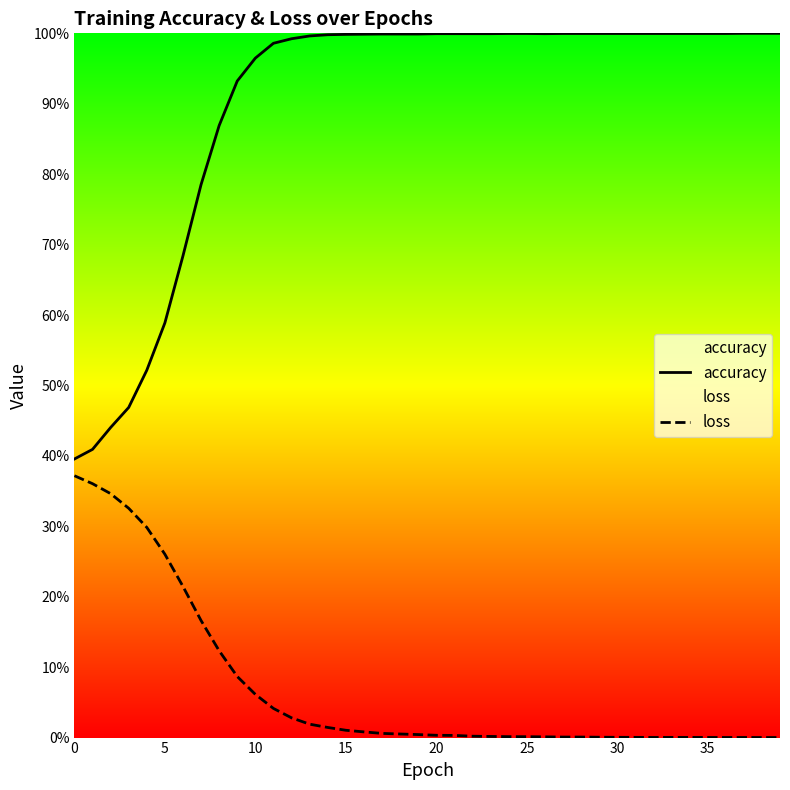

Is the value of loss at 13 greater than the value of accuracy at 18?

No